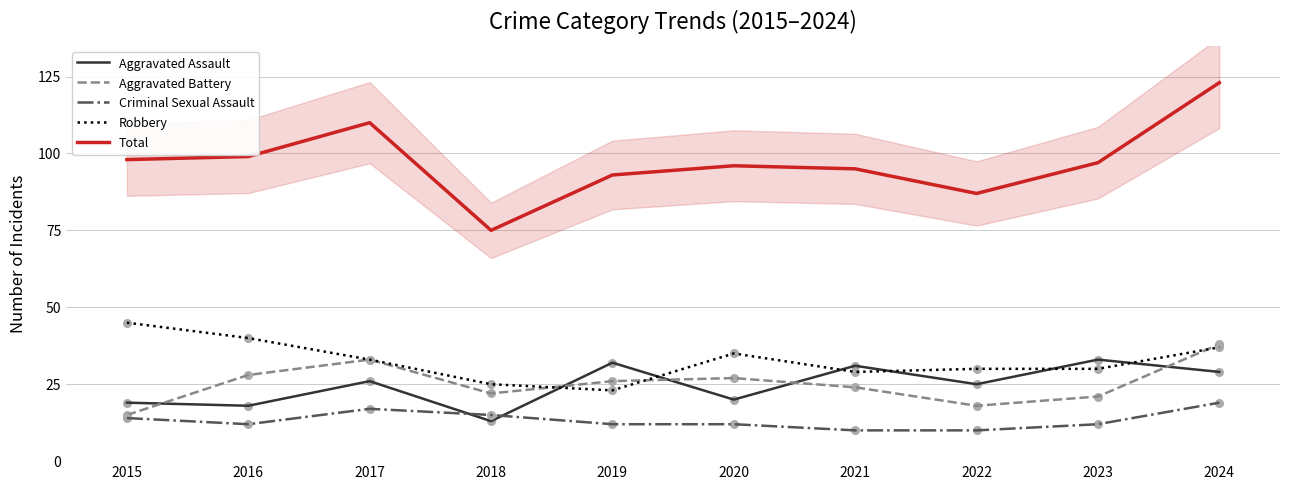

Which series has the largest total across all categories?

Total